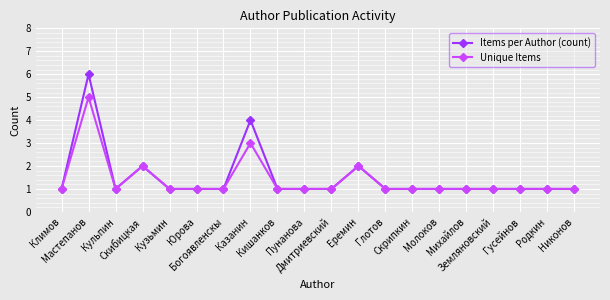

What is the total value across all series at Кишанков?

2